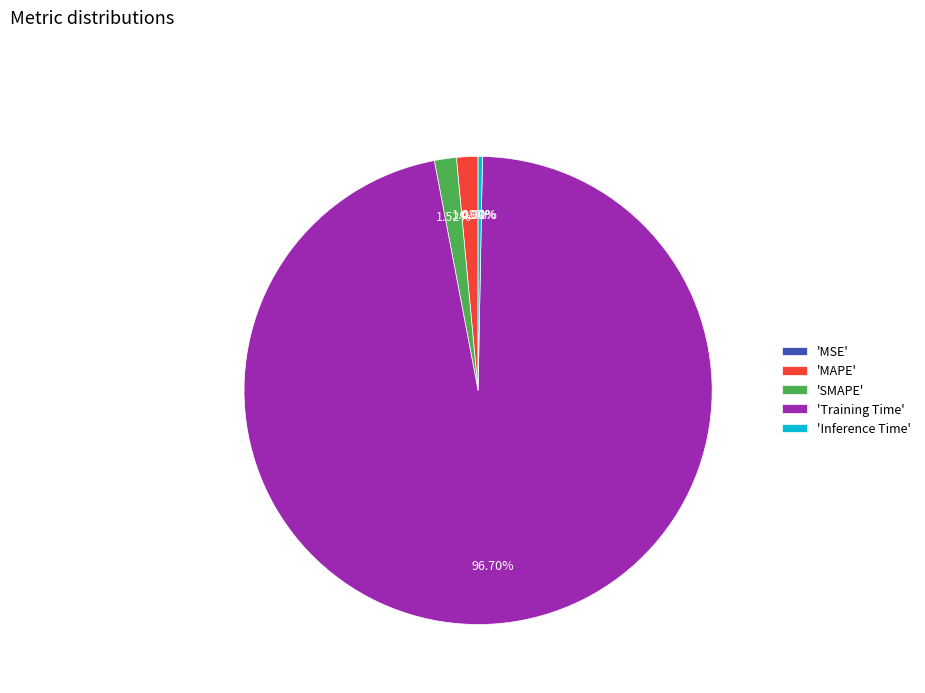

Which slice is the largest?

'Training Time'